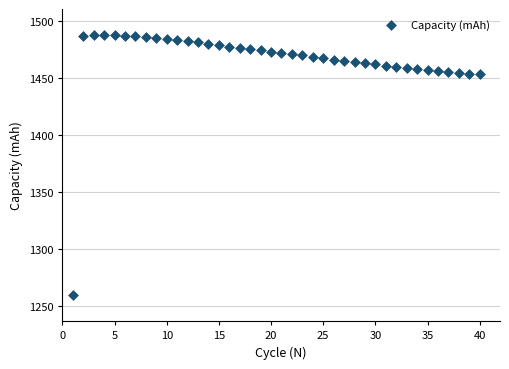

What is the range of Y values (max minus min)?

227.7